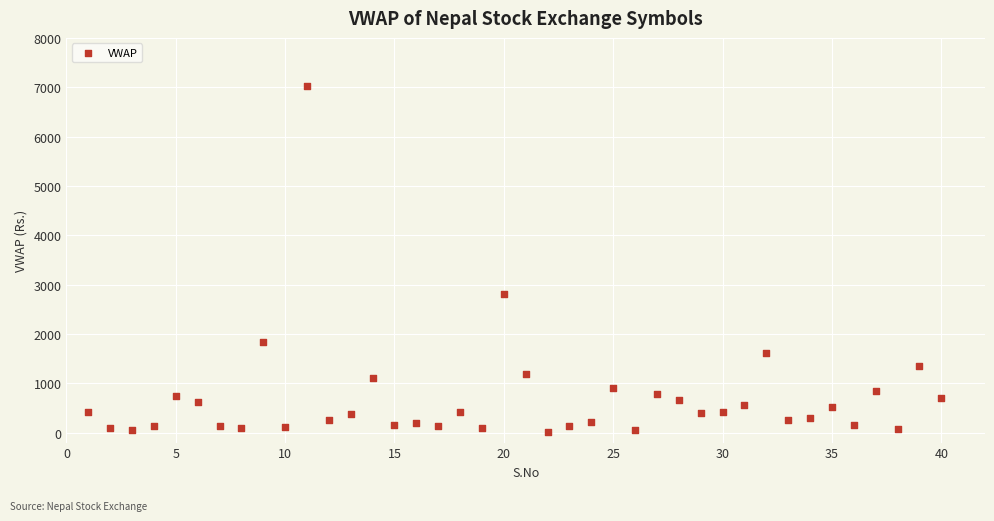

What Y value in the scatter plot is closest to 3521?

2810.4